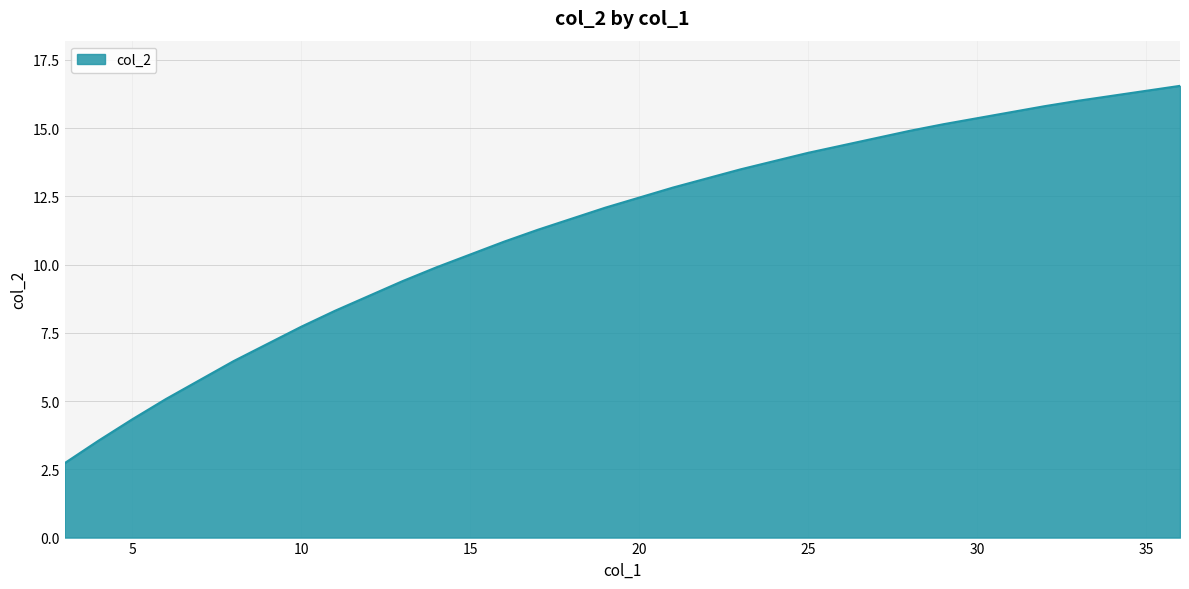

How many lines are shown in the chart?

1